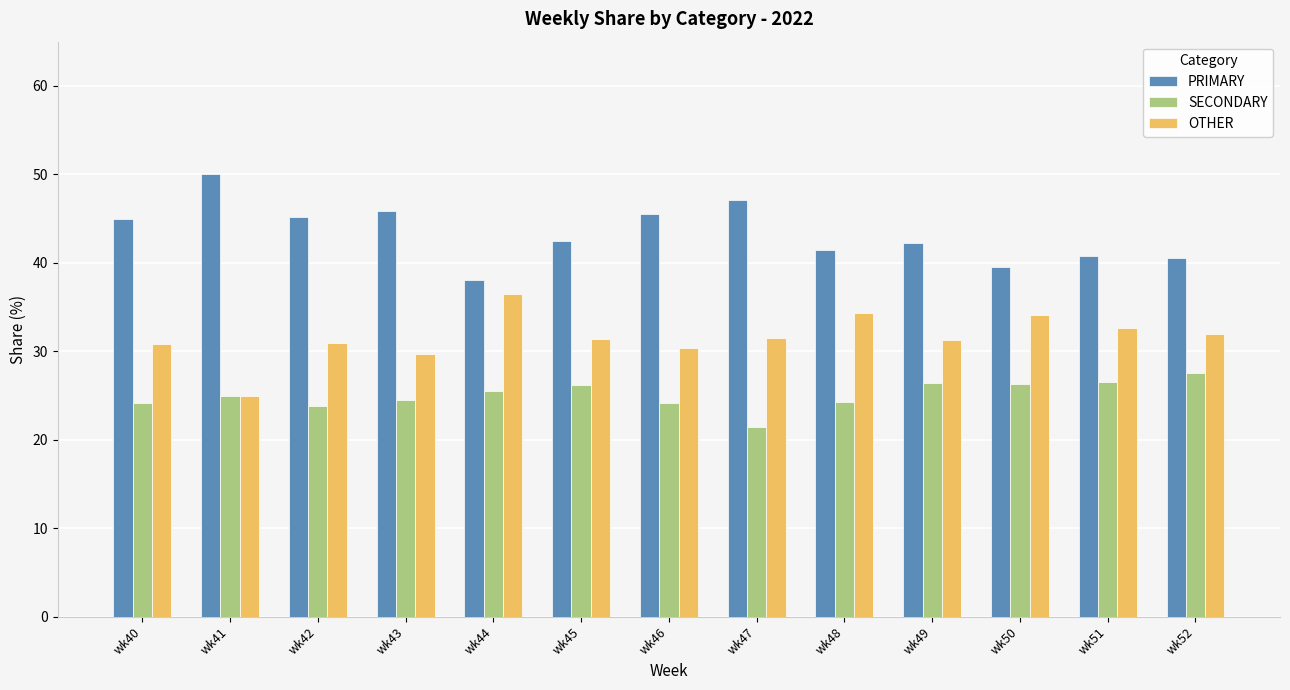

What is the approximate value of OTHER at wk48?

34.3